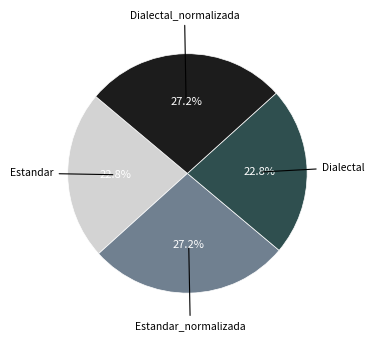

Does any single category account for the majority?

No